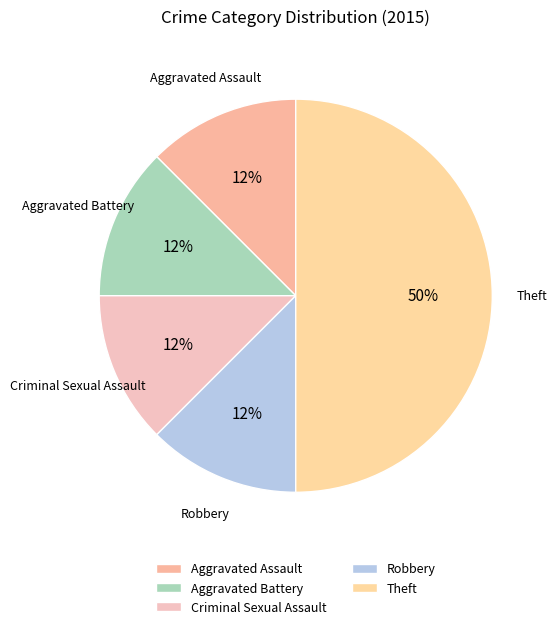

How many slices are in this pie chart?

5